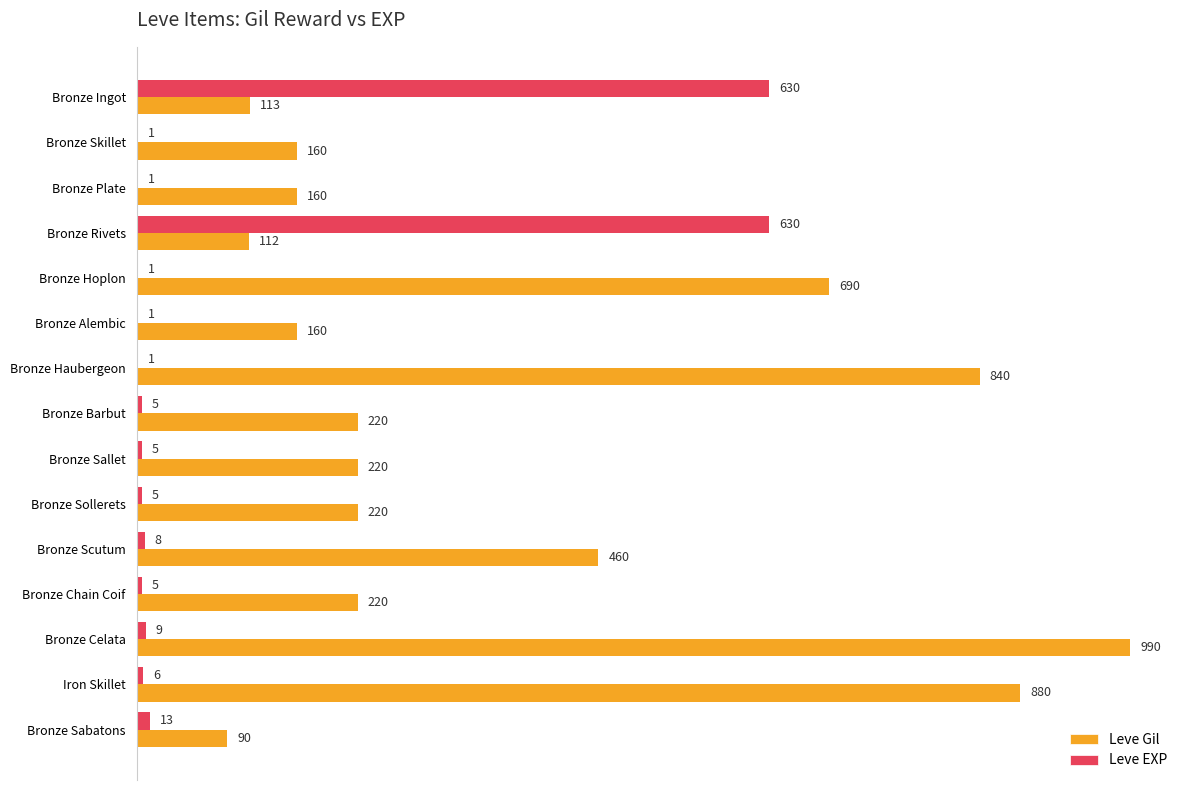

What is the approximate value of Leve Gil at Bronze Alembic?

160